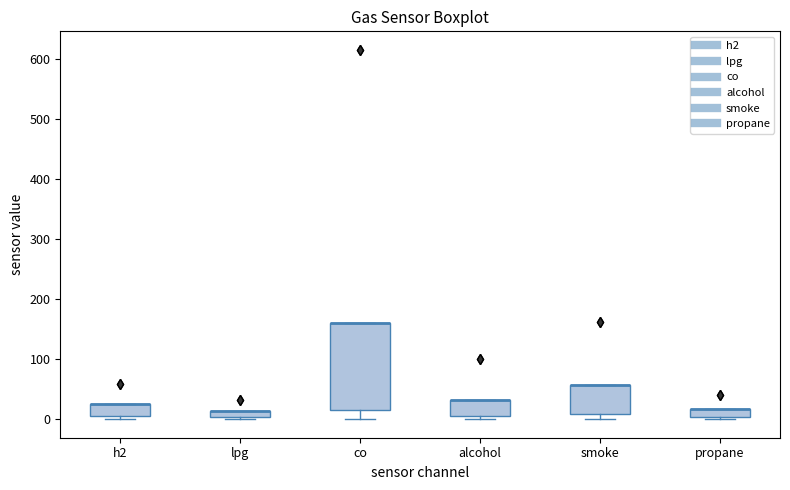

Where is the upper edge of the box for h2 on the y-axis? The values are not printed on the chart, so give them approximately, as read against the axis.

20